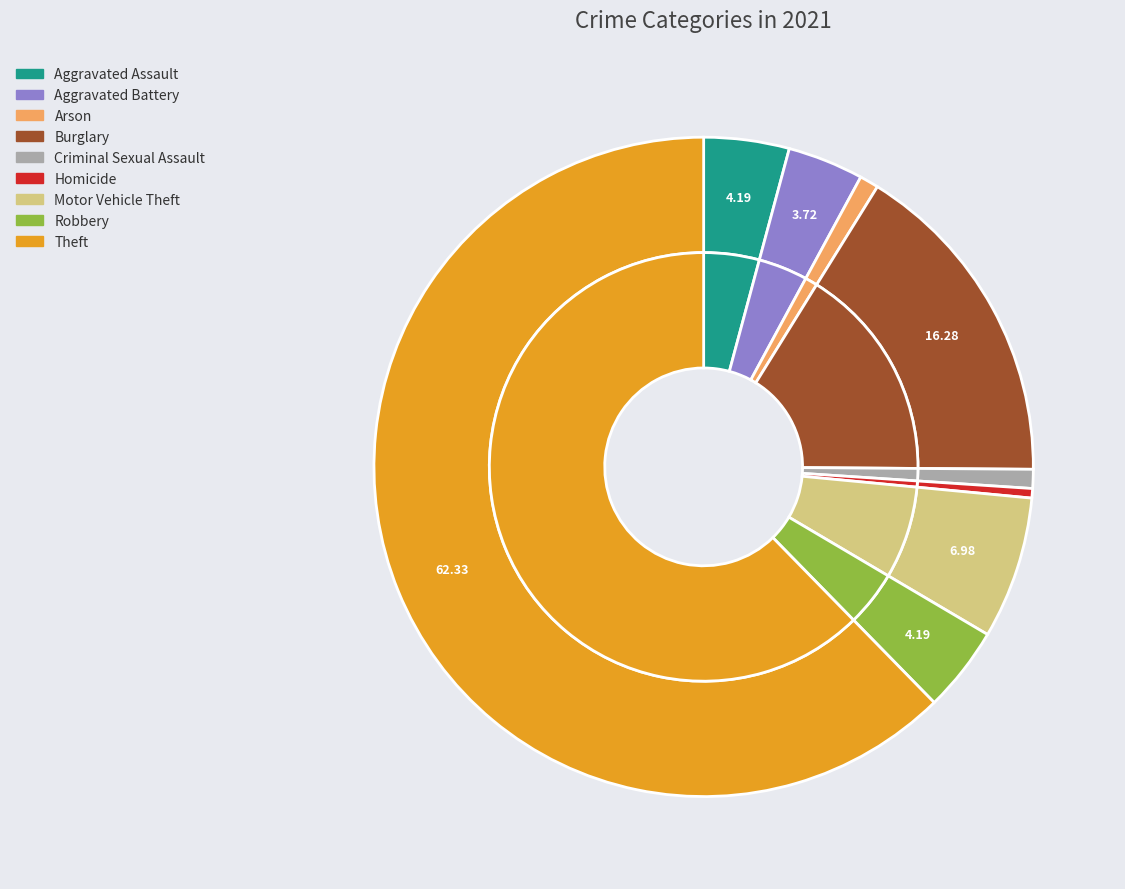

Does any single category account for the majority?

Yes